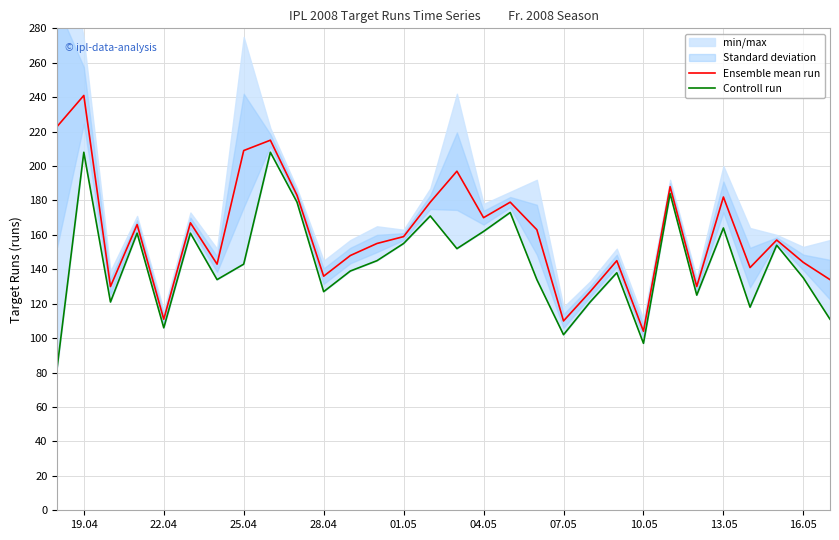

Reading left to right, list all the values displayed in this chart.

Ensemble mean run: 223	241	130	166	111	167	143	209	215	183	136	148	155	159	179	197	170	179	163	110	127	145	104	188	130	182	141	157	144	134
Controll run: 83	208	121	161	106	161	134	143	208	179	127	139	145	155	171	152	162	173	134	102	121	138	97	184	125	164	118	154	135	111